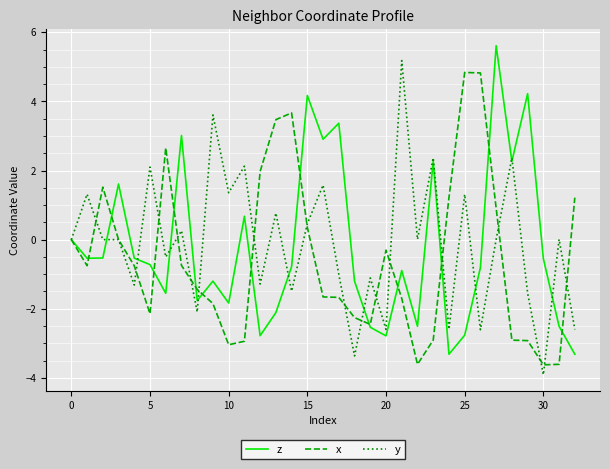

What is the maximum value for y?

5.2